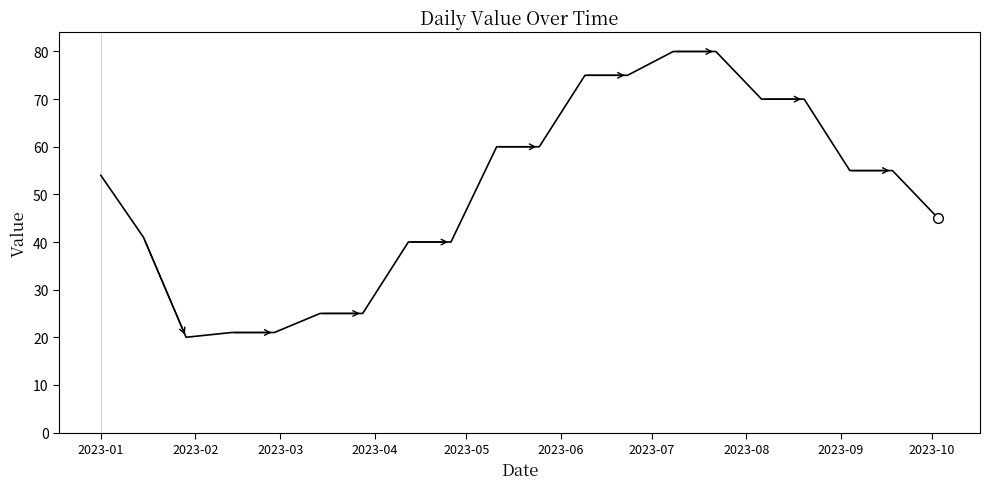

What is the maximum value shown in the chart?

80